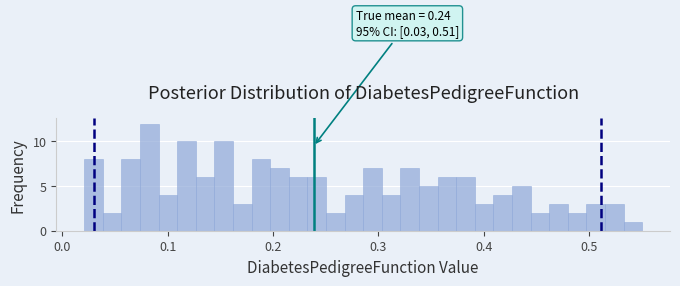

Read against the x-axis, roughly where is the centre of the tallest bar?

0.08